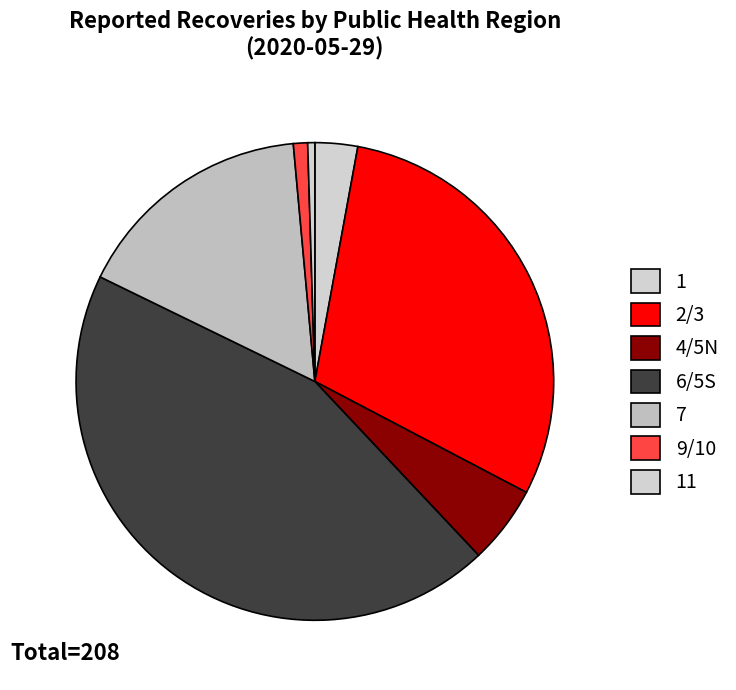

Count the number of slices in the pie.

7